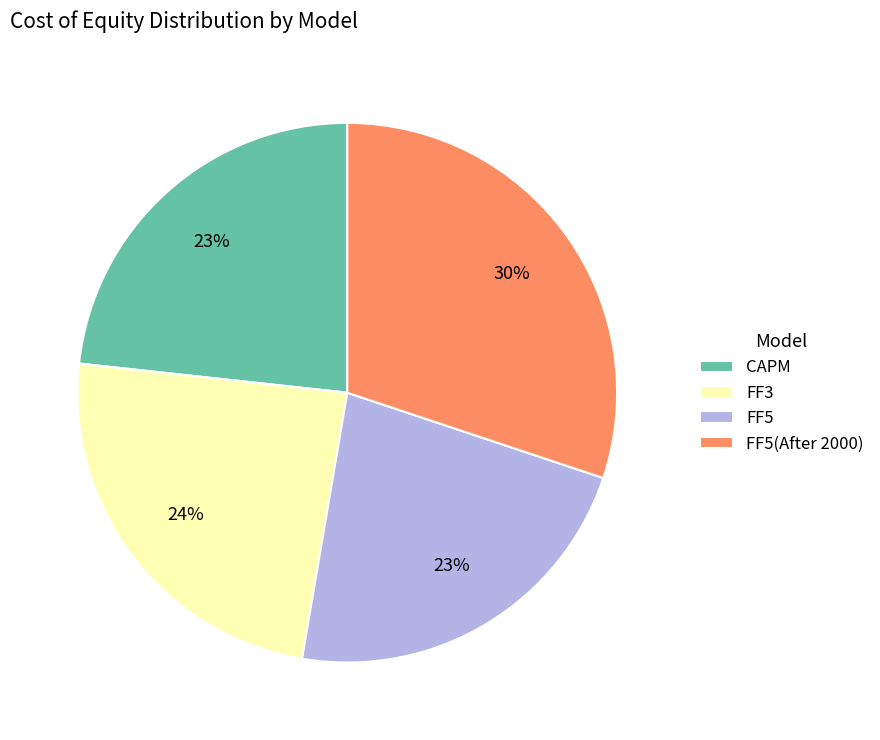

Is the sum of CAPM and FF5 greater than half?

No